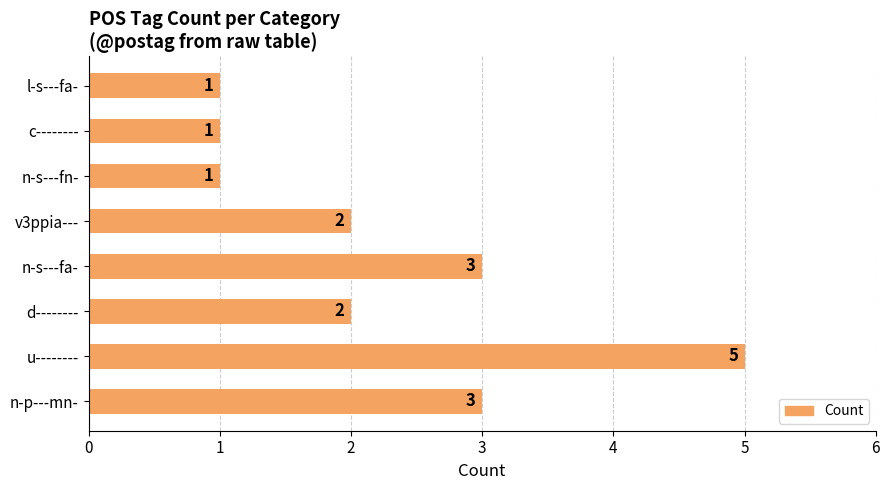

The value at n-s---fa- is 1. True or false?

False